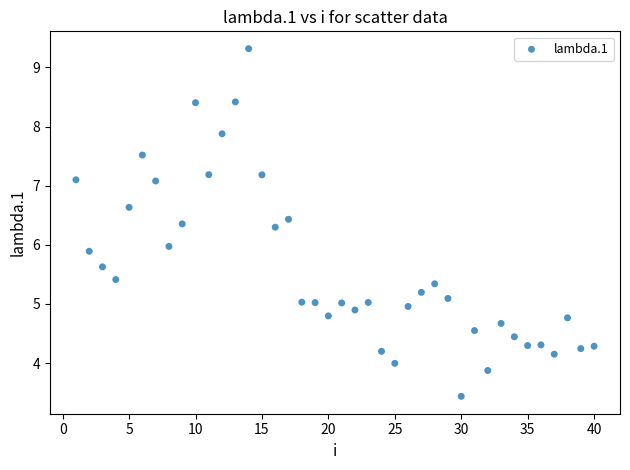

What is the range of X values (max minus min)?

39.0